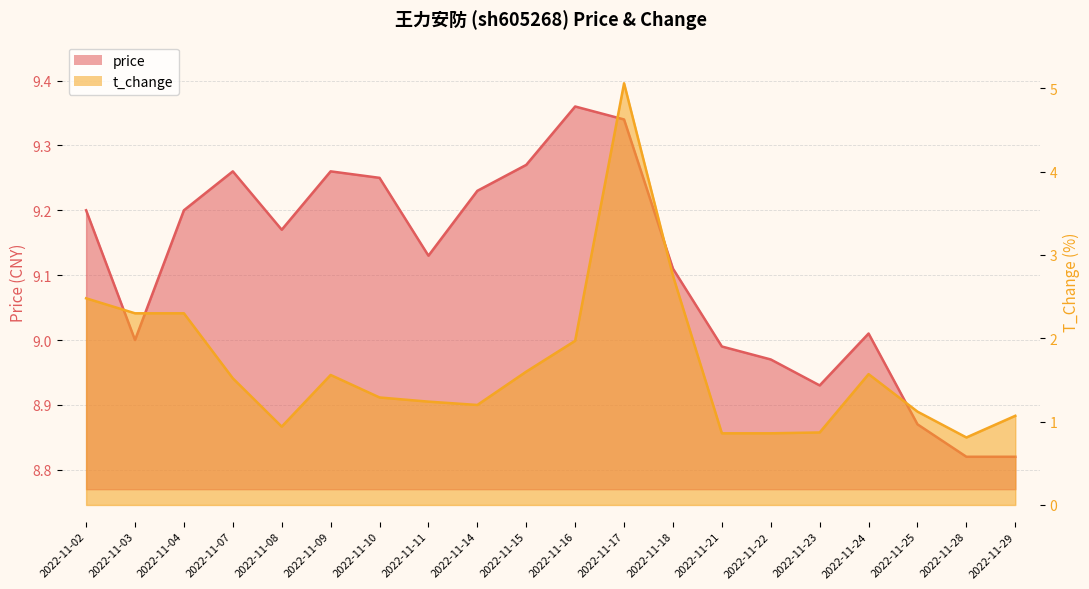

How many values in the price series exceed 9?

13